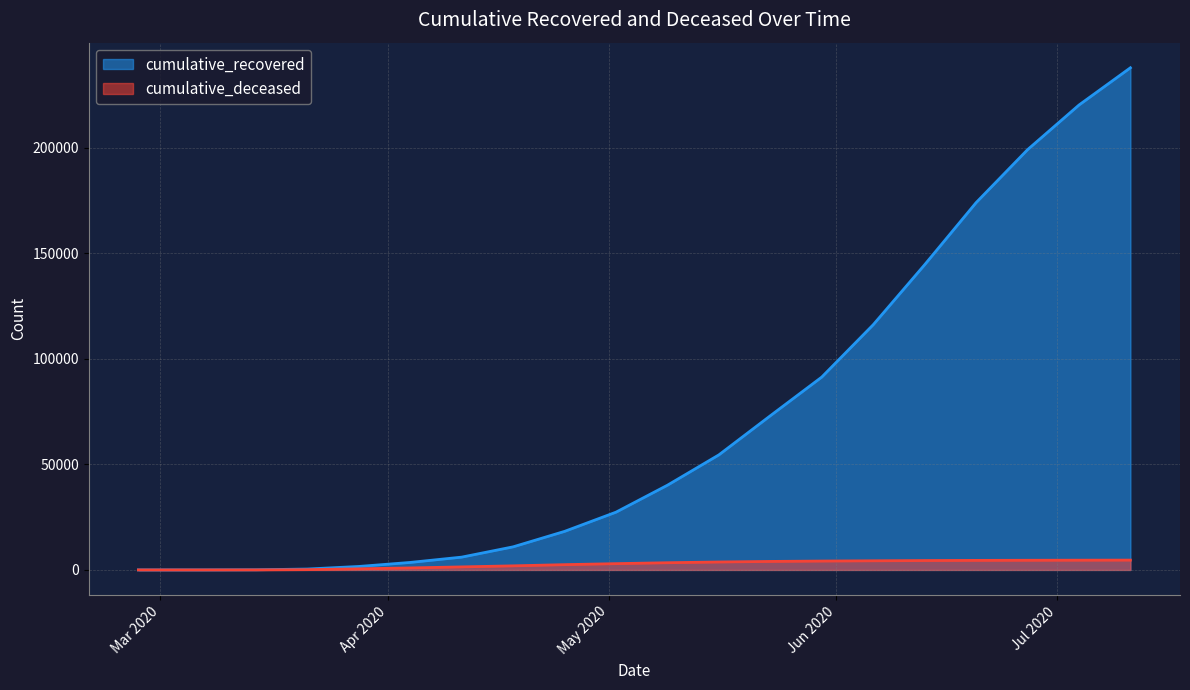

Which series has the widest spread of values?

cumulative_recovered